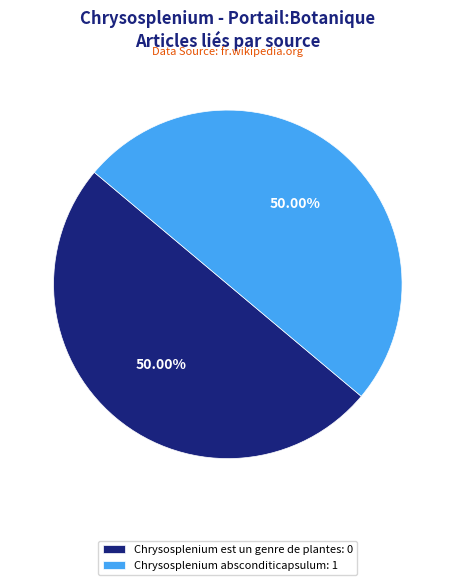

To the nearest percent, what is the difference between the Chrysosplenium absconditicapsulum and Chrysosplenium est un genre de plantes slice percentages?

0%